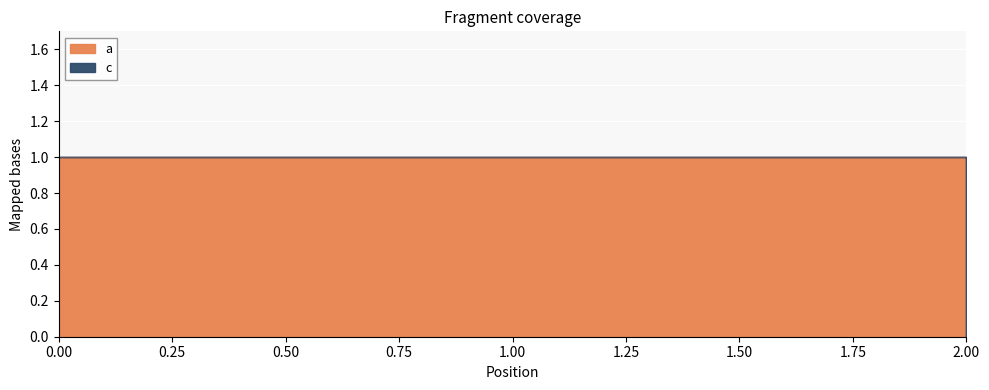

What is the change in value from 1 to 2?

-1